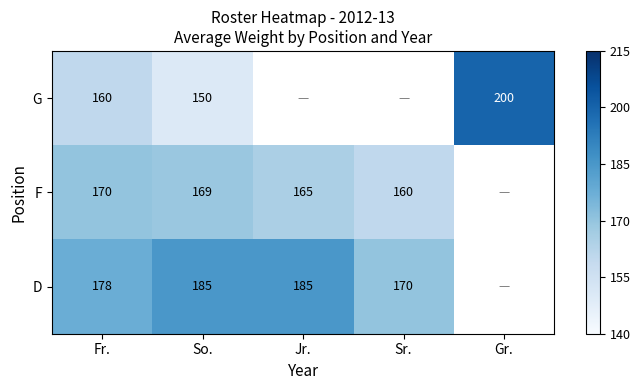

What is the difference between the F values at Jr. and So.?

4